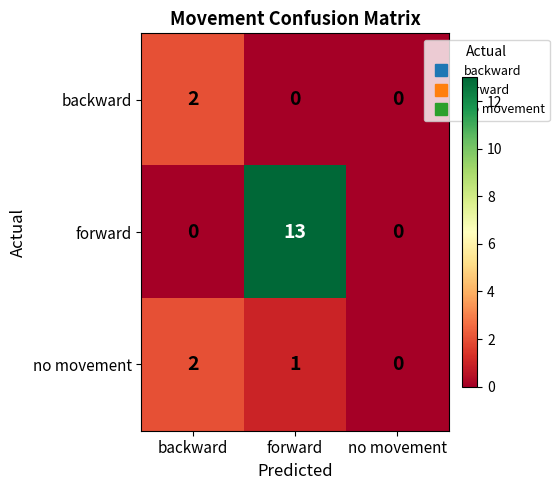

Reading left to right, extract all data points from this chart.

backward: backward=2	forward=0	no movement=0
forward: backward=0	forward=13	no movement=0
no movement: backward=2	forward=1	no movement=0